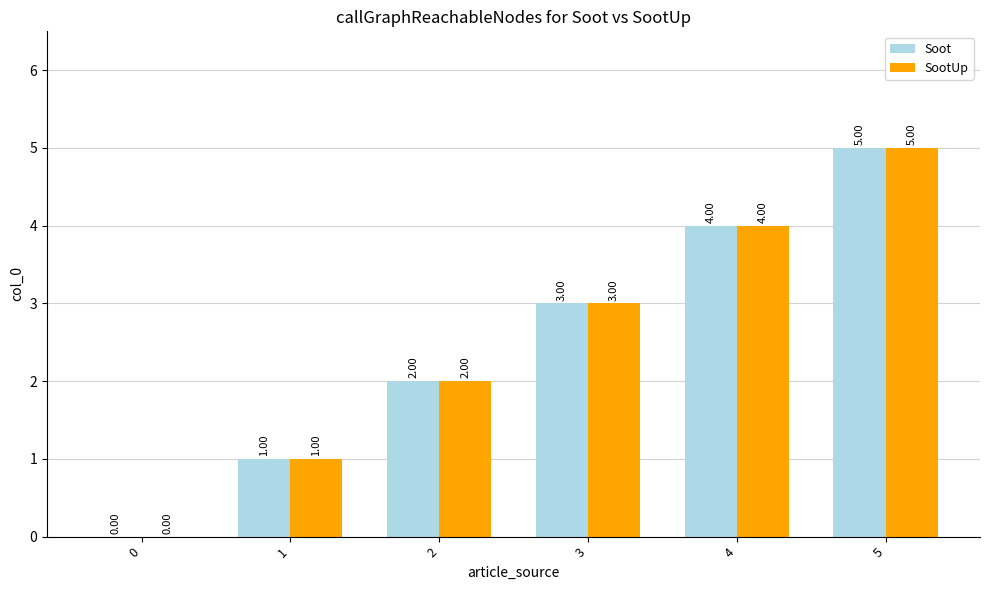

What is the sum of all Soot values?

15